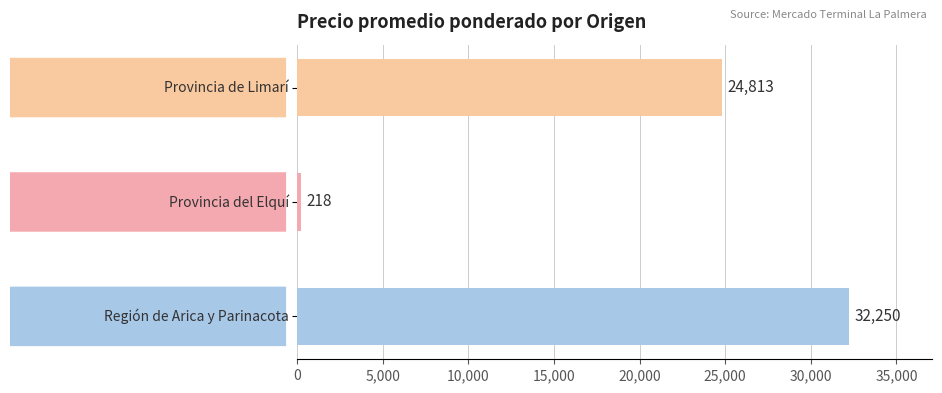

What is the maximum value shown in the chart?

32250